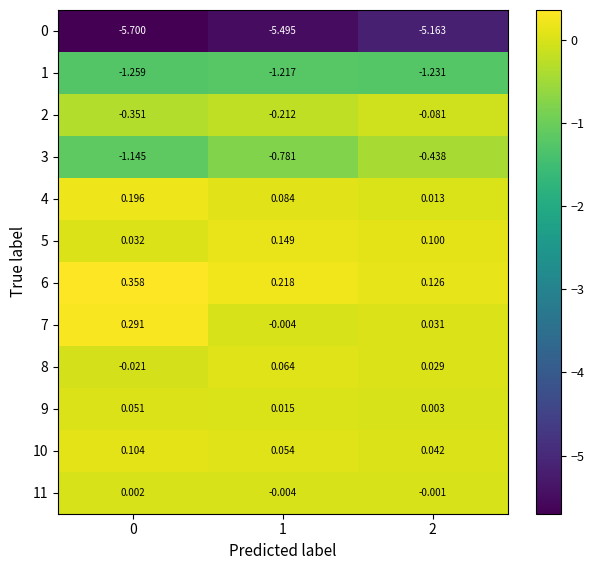

Which series has the largest range (max minus min)?

3